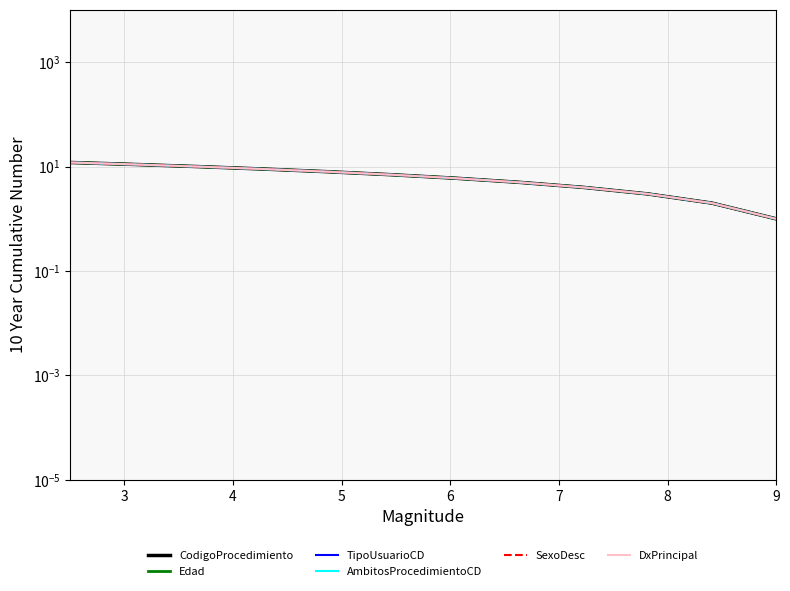

Reading left to right, extract all data points from this chart.

CodigoProcedimiento: 12	11	10	9	8	7	6	5	4	3	2	1
Edad: 12	11	10	9	8	7	6	5	4	3	2	1
TipoUsuarioCD: 12	11	10	9	8	7	6	5	4	3	2	1
AmbitosProcedimientoCD: 12	11	10	9	8	7	6	5	4	3	2	1
SexoDesc: 12	11	10	9	8	7	6	5	4	3	2	1
DxPrincipal: 12	11	10	9	8	7	6	5	4	3	2	1